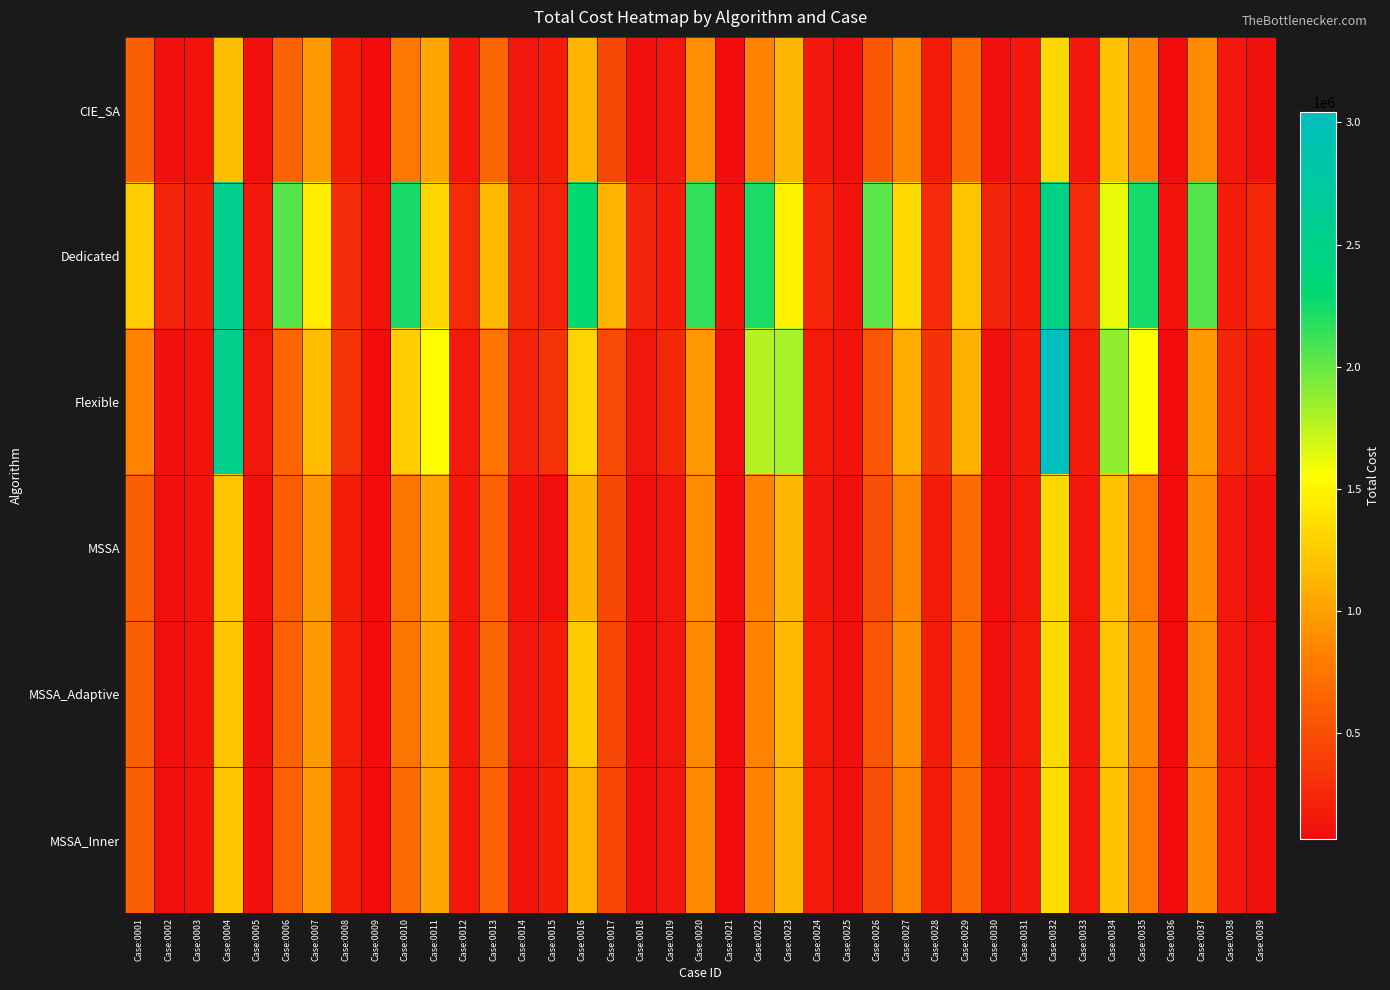

How many distinct data groups are displayed?

6